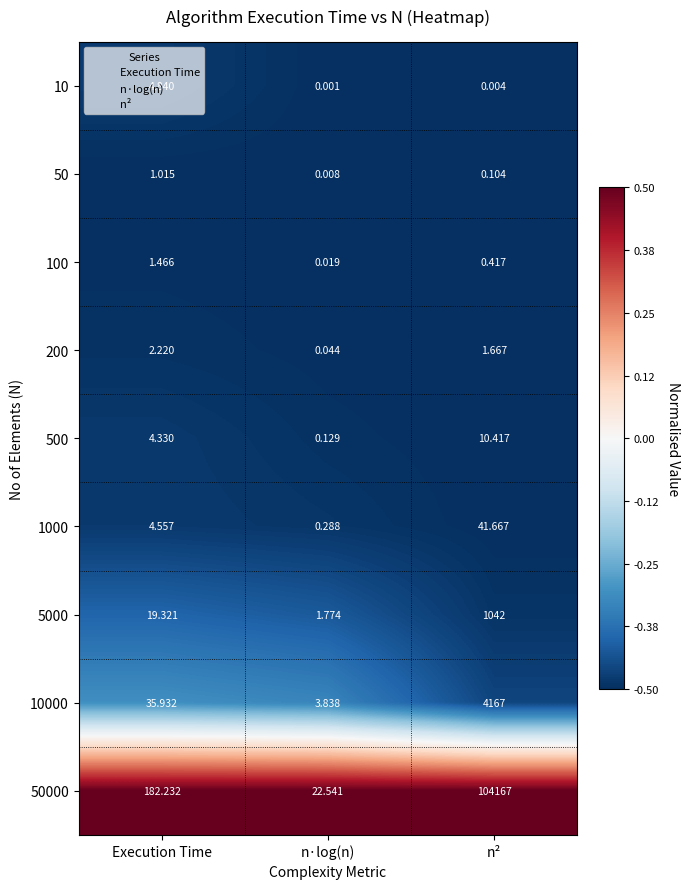

Which series has the widest spread of values?

50000